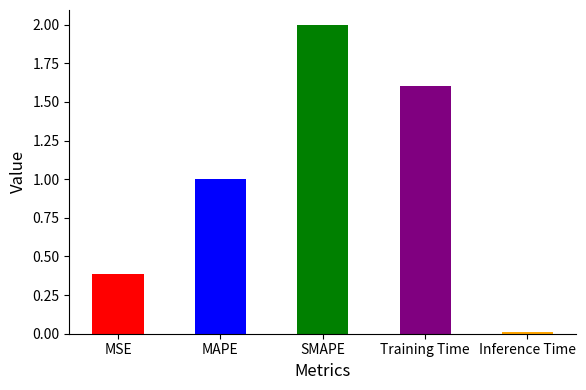

Which has a higher value, MSE or Training Time?

Training Time